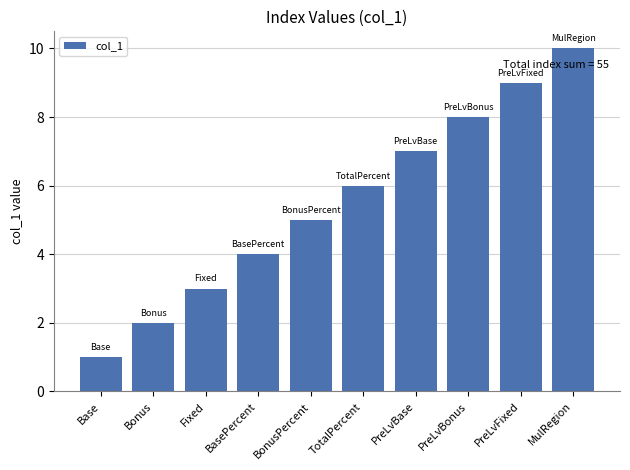

Reading left to right, what are all the values shown in this chart?

1	2	3	4	5	6	7	8	9	10